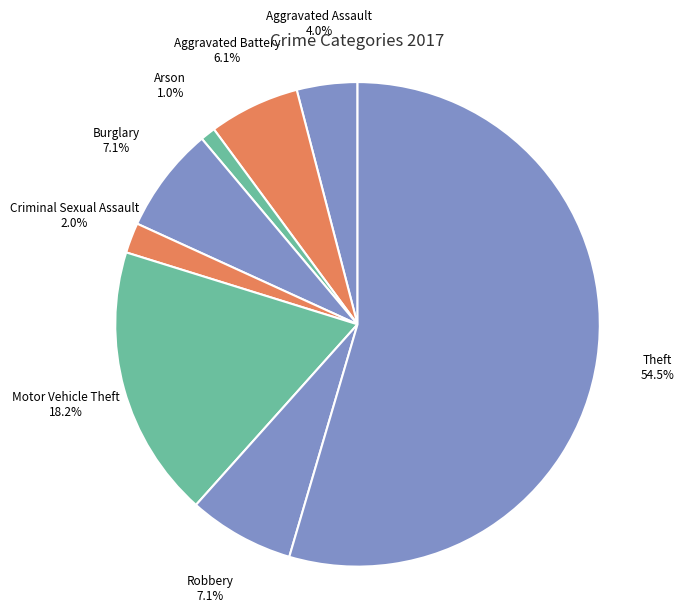

How many segments does this pie chart have?

8